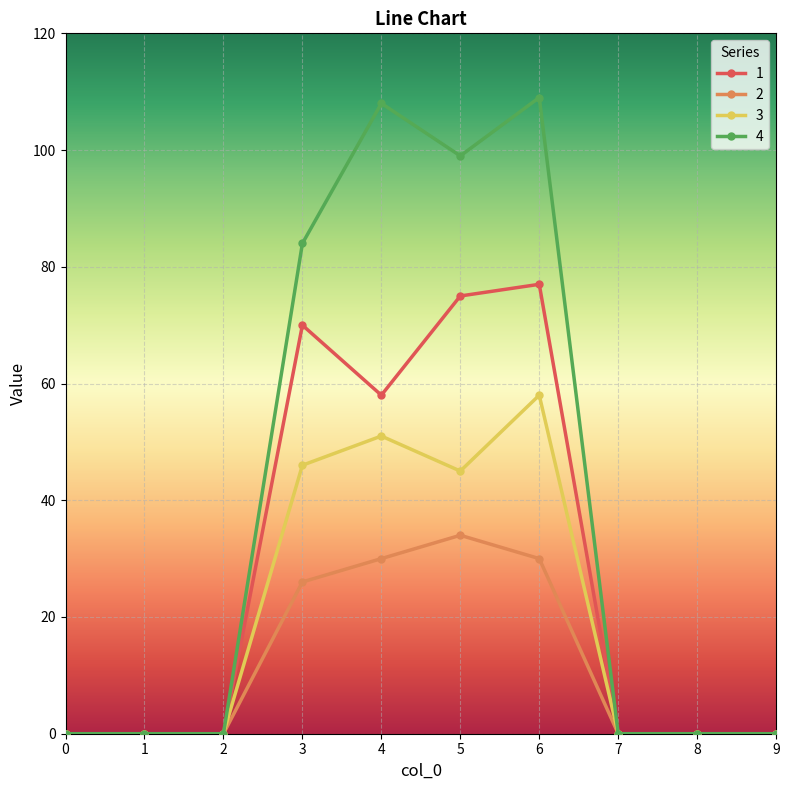

List the series in order of their peak value, lowest first.

2, 3, 1, 4